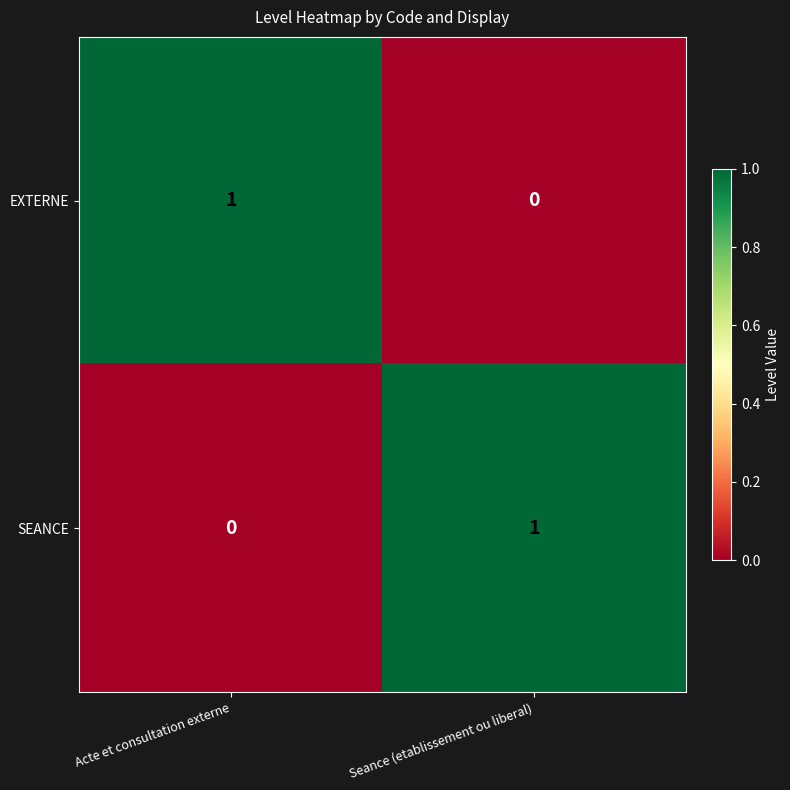

Where is SEANCE nearest to the value 0?

Acte et consultation externe